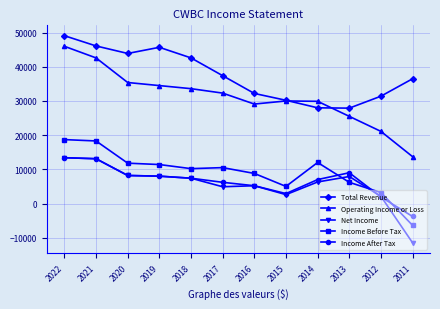

What is the value of the Income After Tax point at the 12th from the left?

-3800